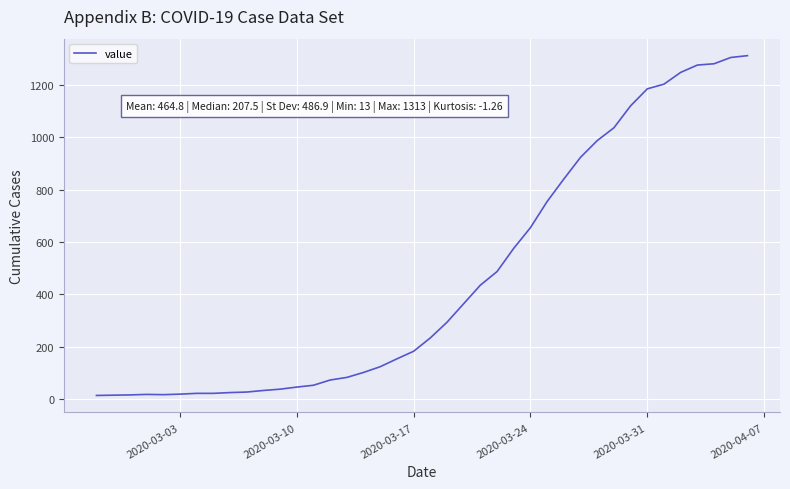

How many lines are shown in the chart?

1